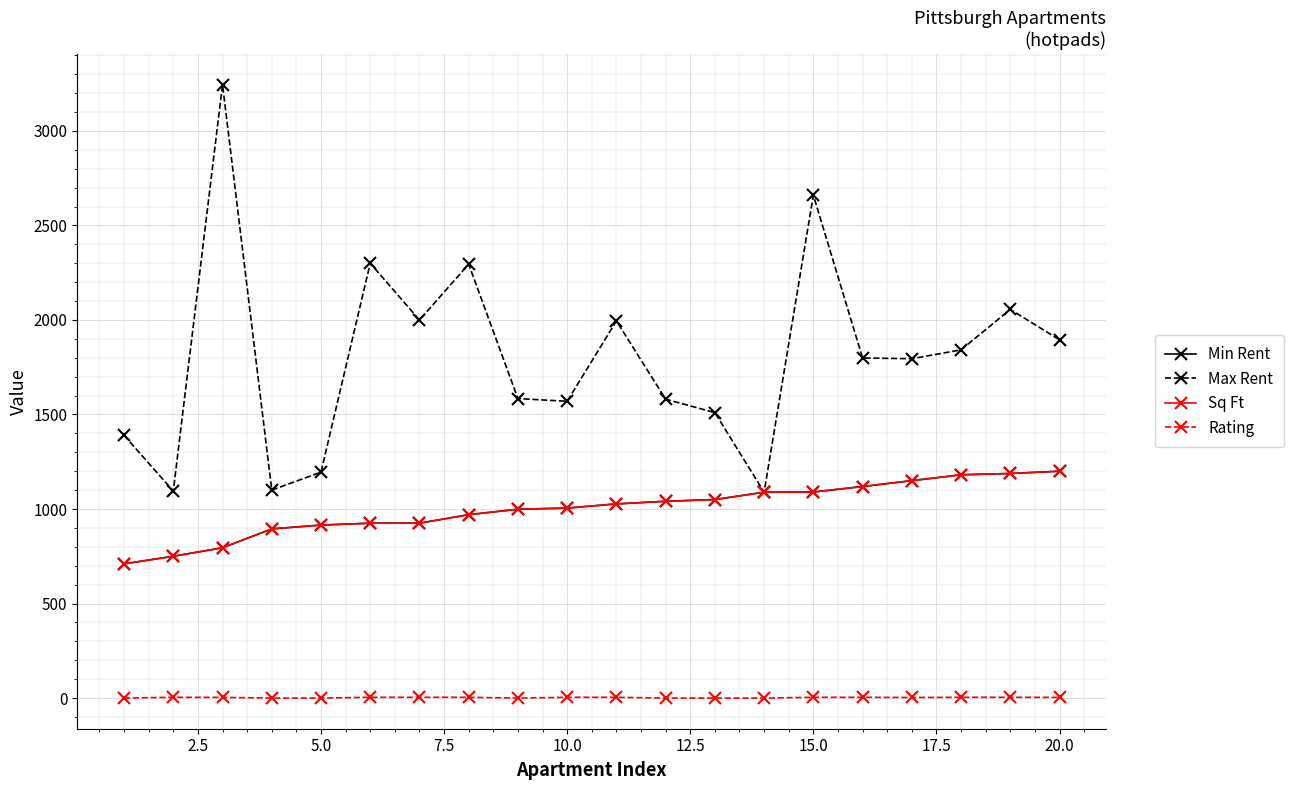

Reading left to right, what are all the values shown in this chart?

Min Rent: 710.0	750.0	795.0	895.0	915.0	925.0	925.0	970.0	999.0	1005.0	1027.0	1041.0	1050.0	1089.0	1090.0	1119.0	1150.0	1181.0	1188.0	1200.0
Max Rent: 1390.0	1095.0	3245.0	1100.0	1195.0	2300.0	2000.0	2295.0	1584.0	1570.0	1995.0	1581.0	1510.0	1089.0	2660.0	1799.0	1795.0	1842.0	2056.0	1895.0
Sq Ft: 710.0	750.0	795.0	895.0	915.0	925.0	925.0	970.0	999.0	1005.0	1027.0	1041.0	1050.0	1089.0	1090.0	1119.0	1150.0	1181.0	1188.0	1200.0
Rating: 0.0	4.0	3.6	0.0	0.0	4.0	4.0	4.0	0.0	4.0	4.0	0.0	0.0	0.0	4.0	4.0	3.0	4.0	4.0	3.7